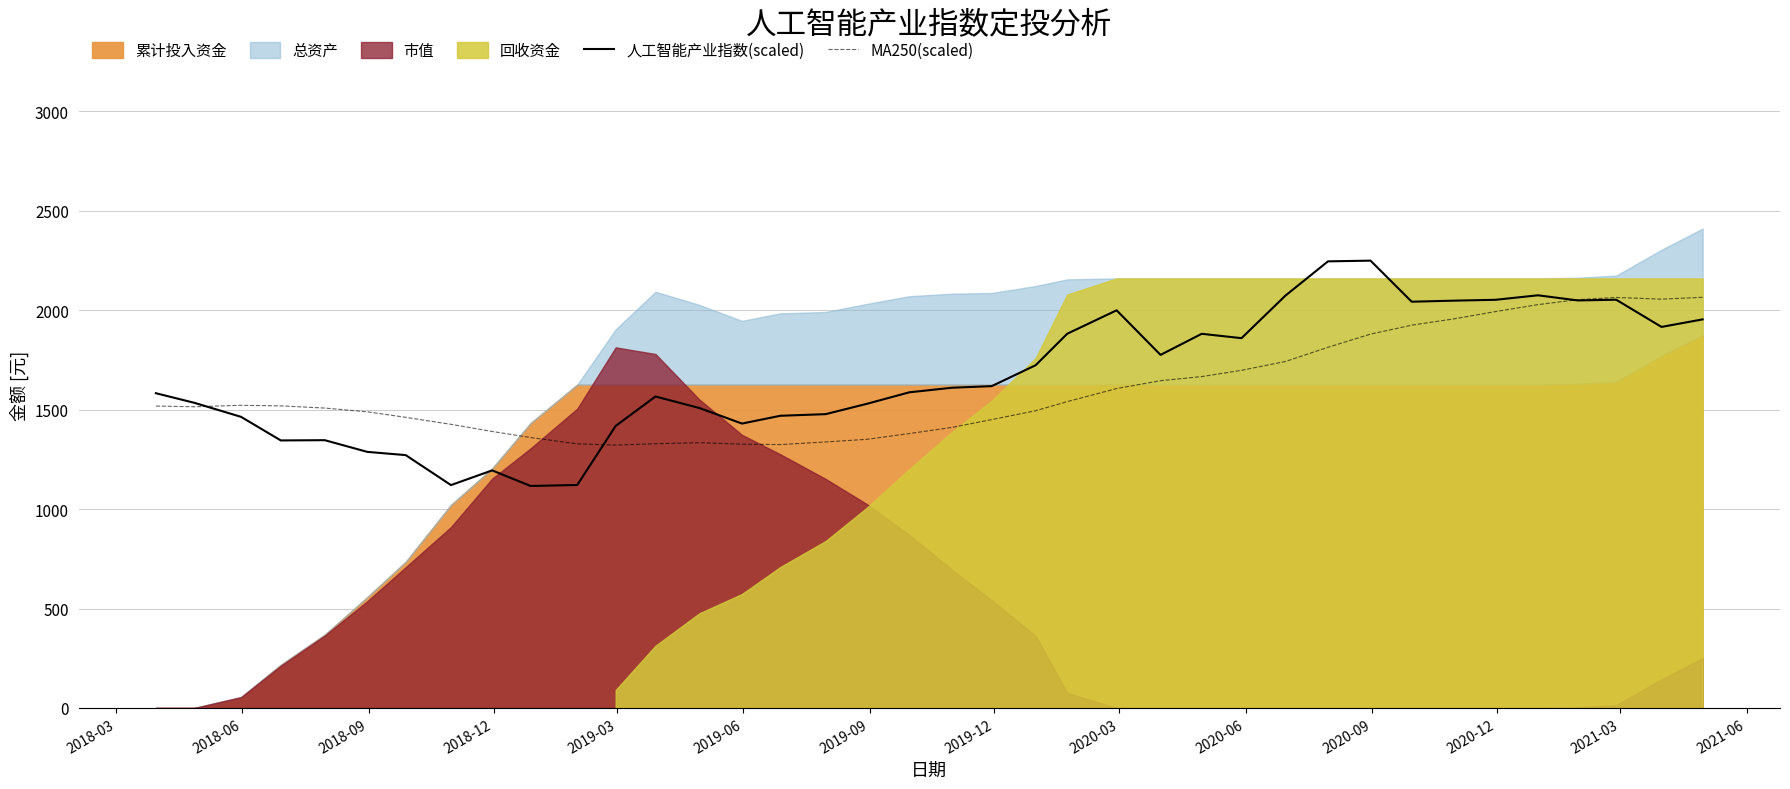

At how many categories does at least one series exceed 1413?

35